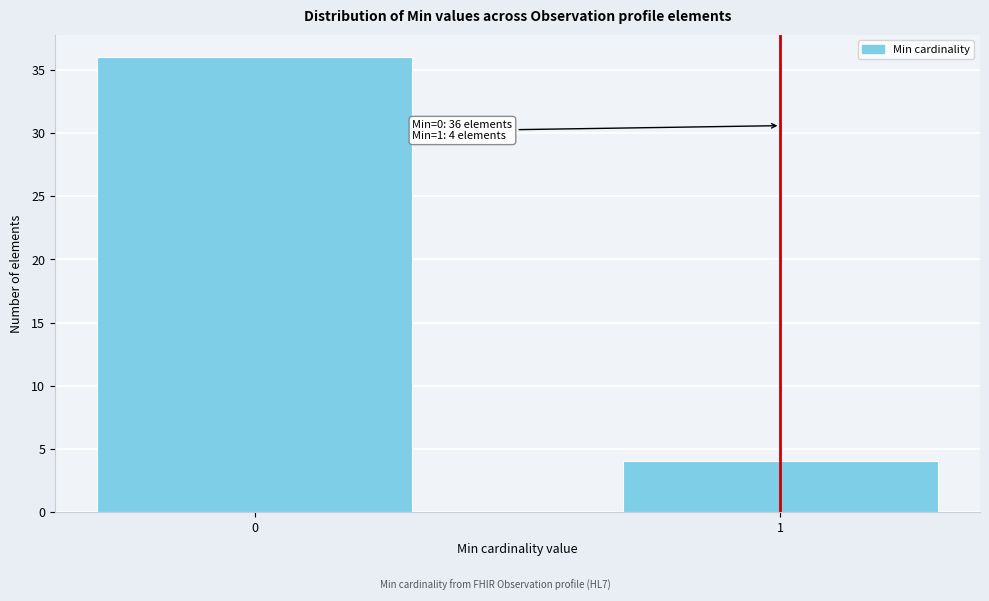

Reading right to left, what are all the values shown in this chart?

4	36